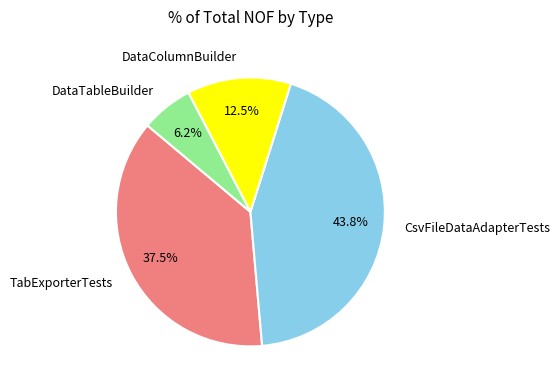

Is the sum of DataTableBuilder and DataColumnBuilder greater than half?

No